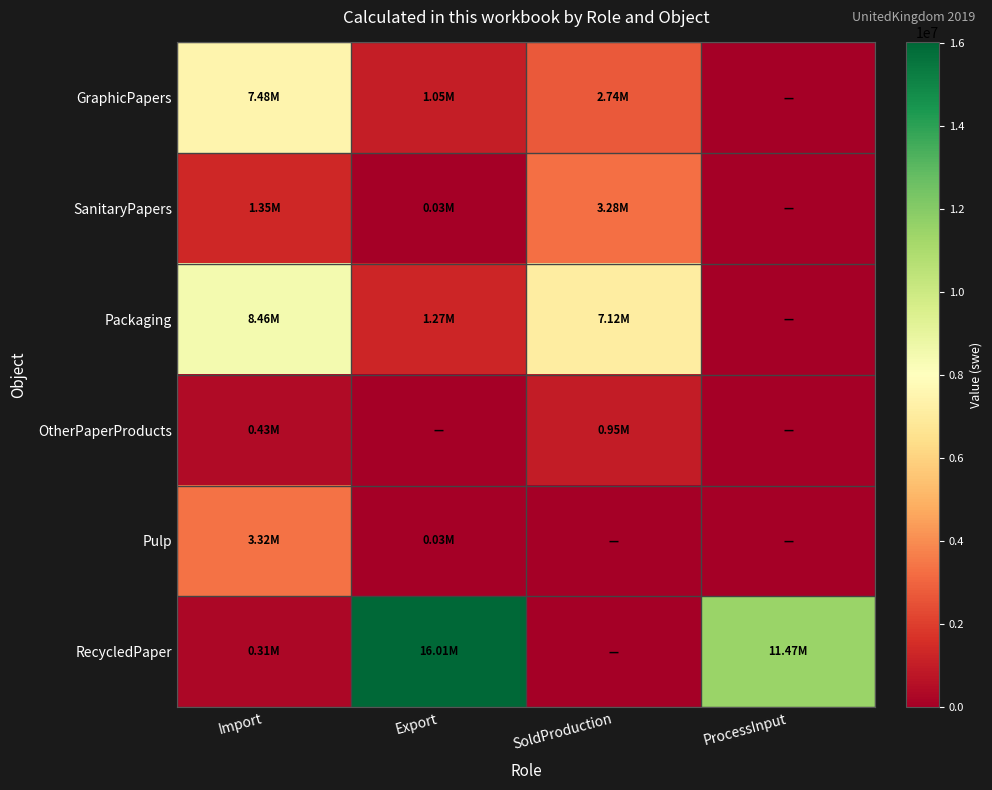

Reading left to right, what are all the values shown in this chart?

GraphicPapers: Import=7476820	Export=1048960	SoldProduction=2735640	ProcessInput=0
SanitaryPapers: Import=1345900	Export=30100	SoldProduction=3276600	ProcessInput=0
Packaging: Import=8455860	Export=1270080	SoldProduction=7121520	ProcessInput=0
OtherPaperProducts: Import=425700	Export=0	SoldProduction=947100	ProcessInput=0
Pulp: Import=3318900	Export=33300	SoldProduction=0	ProcessInput=0
RecycledPaper: Import=307100	Export=16009900	SoldProduction=0	ProcessInput=11470000